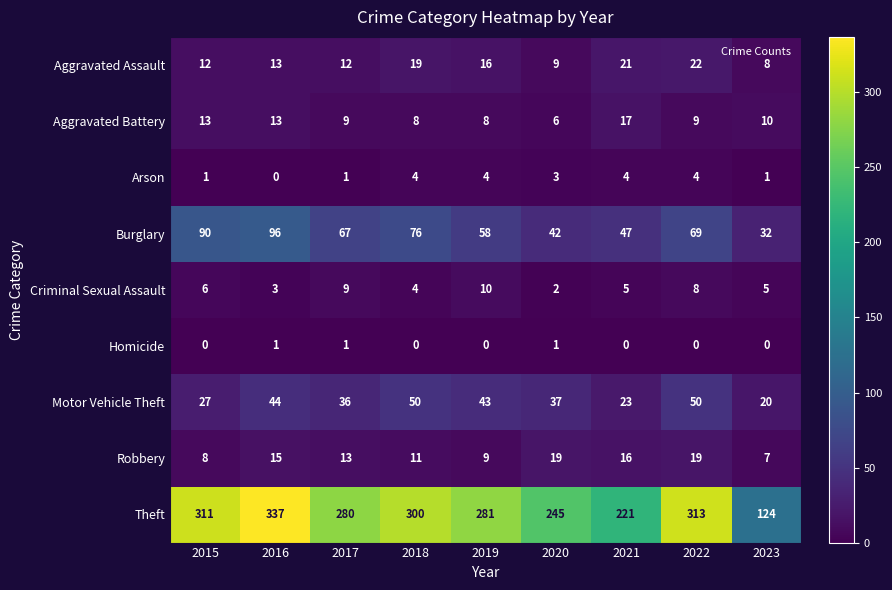

Rank the series by their maximum value, from lowest to highest.

Homicide, Arson, Criminal Sexual Assault, Aggravated Battery, Robbery, Aggravated Assault, Motor Vehicle Theft, Burglary, Theft